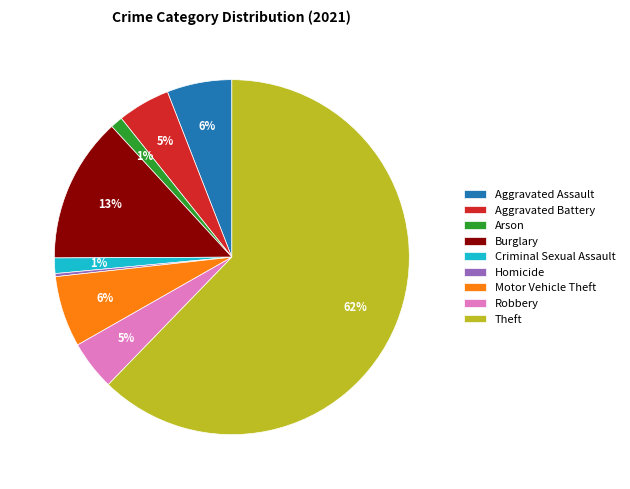

Is there a majority slice in this chart?

Yes